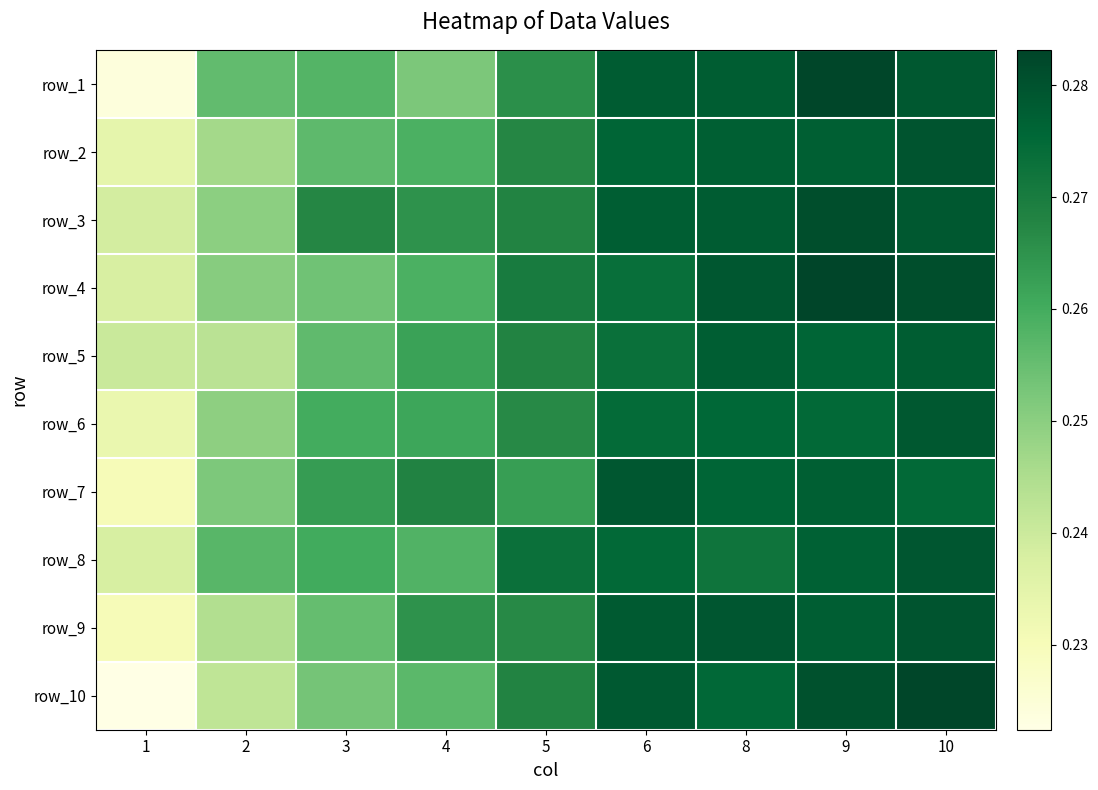

At which category is the sum across all series the highest?

10